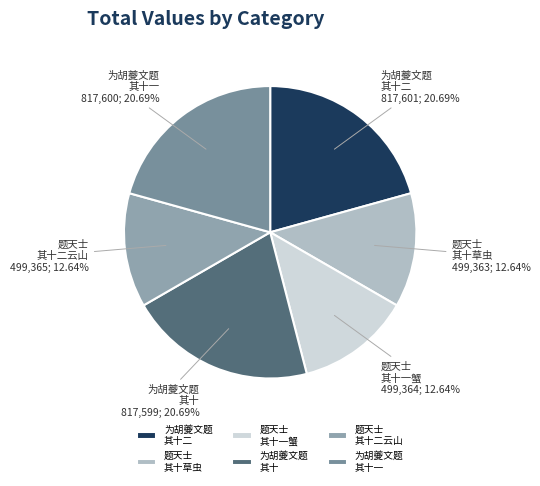

Between 题天士 其十二云山 and 为胡夔文题 其十二, which is larger?

为胡夔文题 其十二